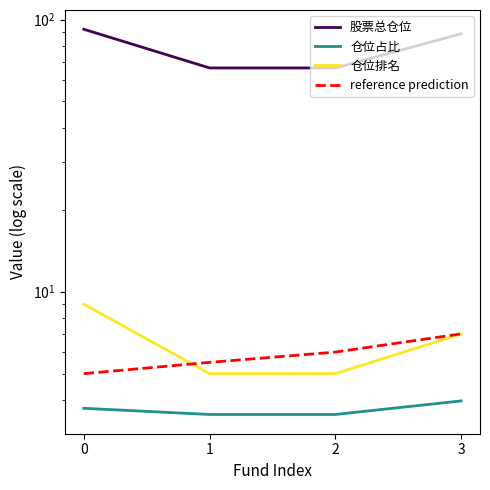

List the series in order of their peak value, lowest first.

仓位占比, reference prediction, 仓位排名, 股票总仓位